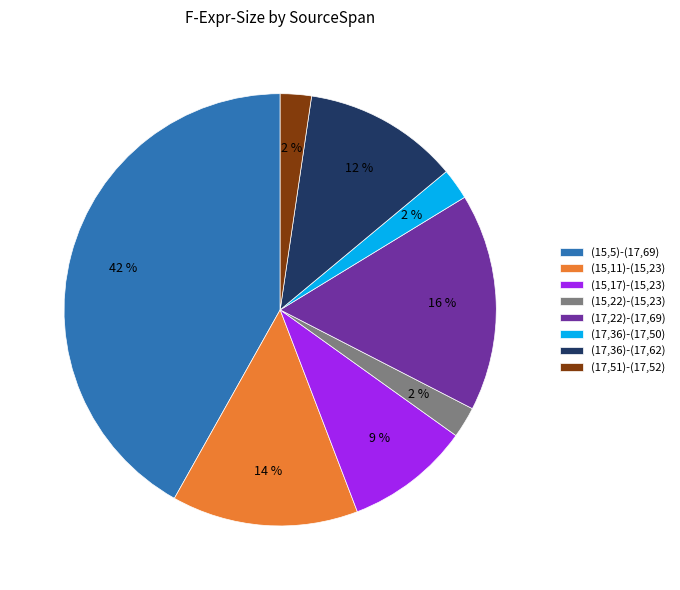

What percentage is the (17,22)-(17,69) slice, to the nearest percent?

16%